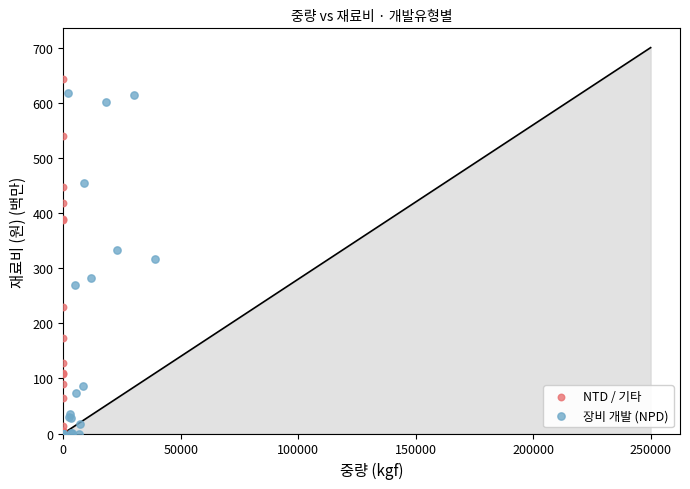

Which series reaches the maximum Y coordinate?

NTD / 기타